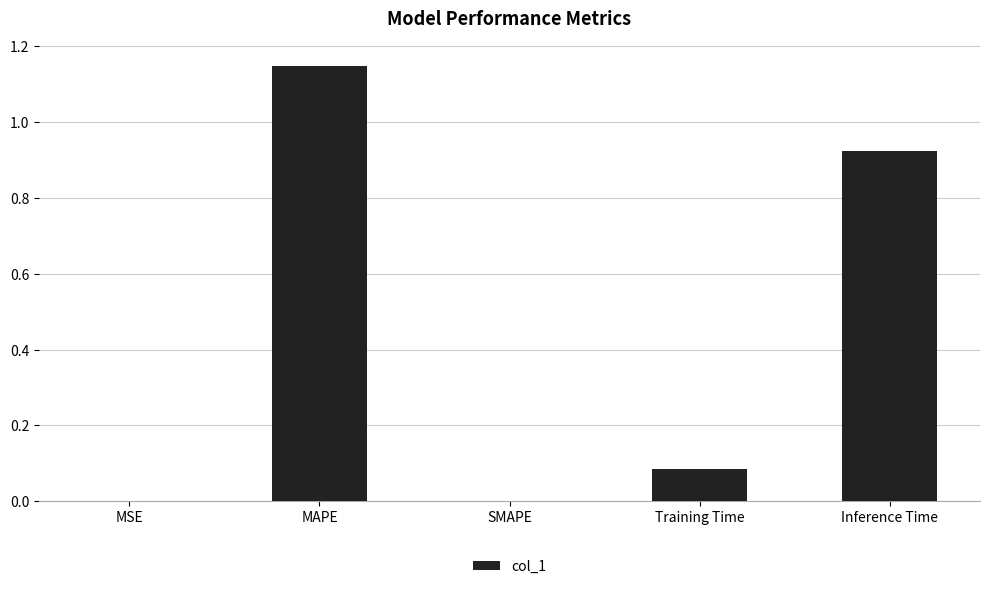

True or false: the data shows 0.0 at MSE.

True